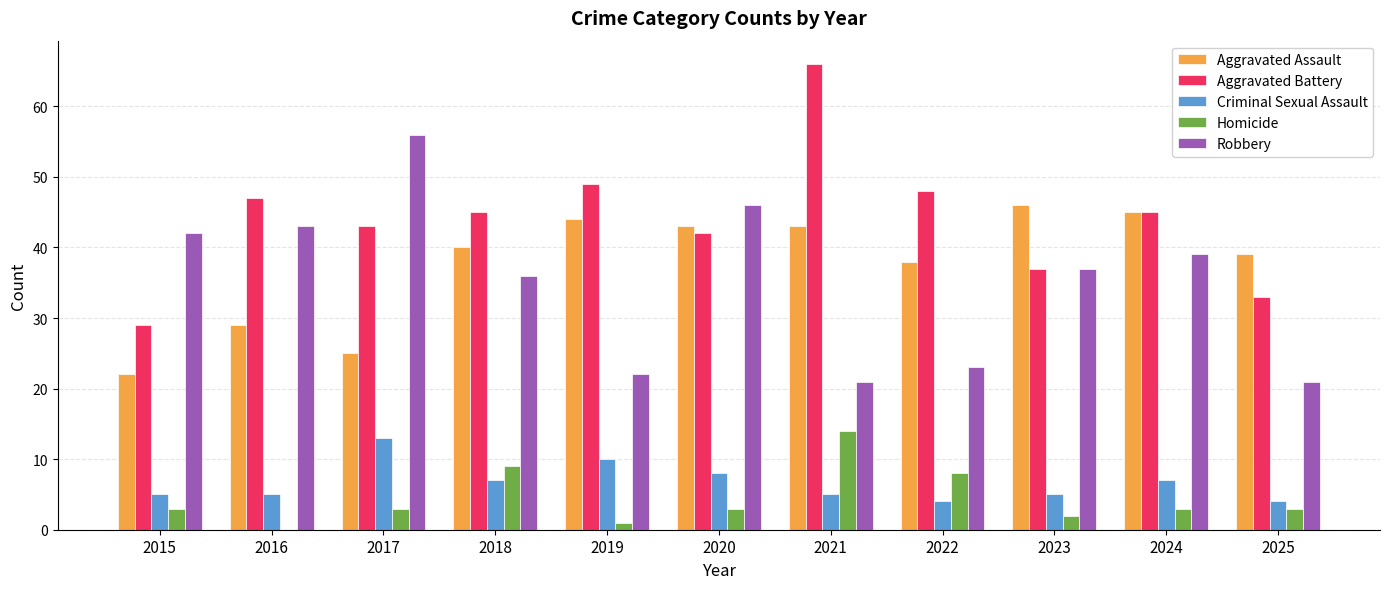

Which series changed the most between 2015 and 2018?

Aggravated Assault